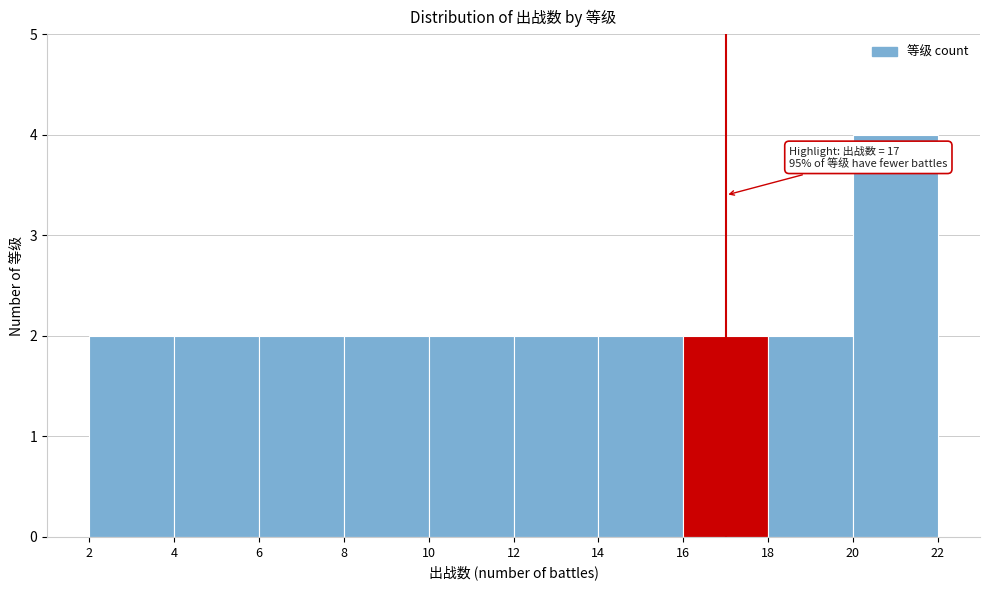

Over which range of the x-axis is the bar tallest?

20 to 22